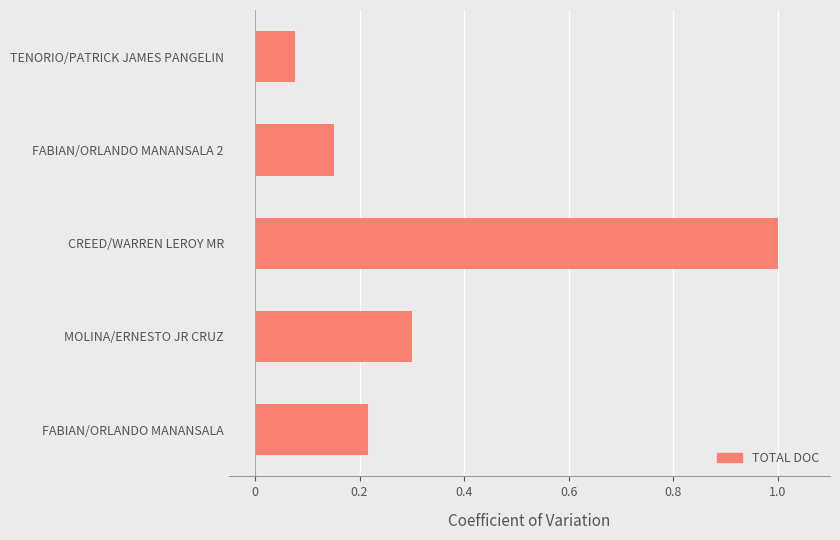

Which has a higher value, TENORIO/PATRICK JAMES PANGELIN or FABIAN/ORLANDO MANANSALA?

FABIAN/ORLANDO MANANSALA